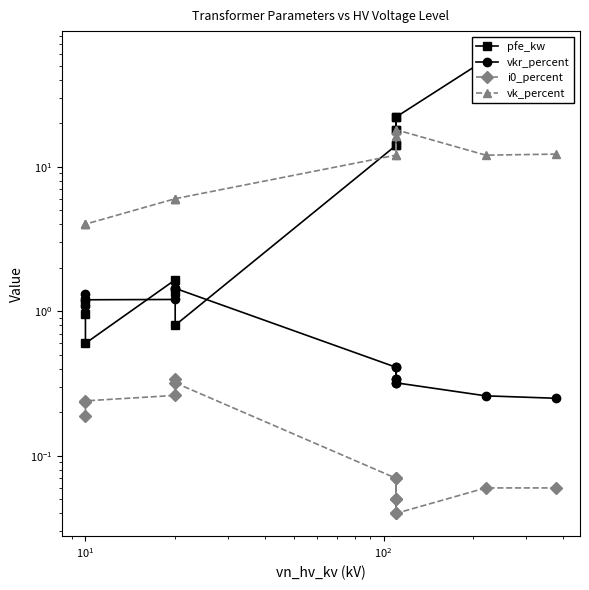

Is this an area chart (filled region under the line)?

No